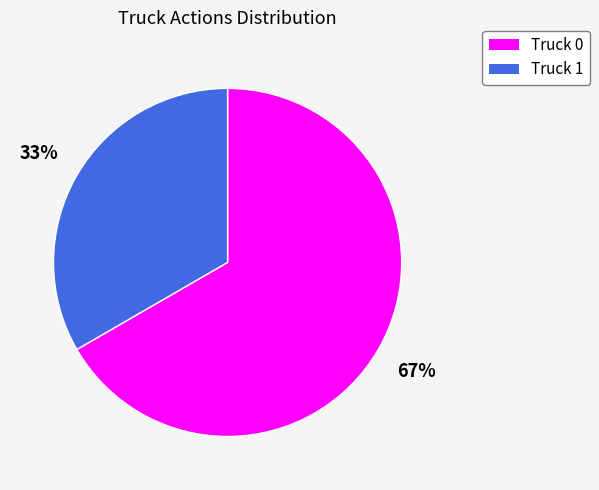

Is it true that Truck 0 is 67% of the pie?

True